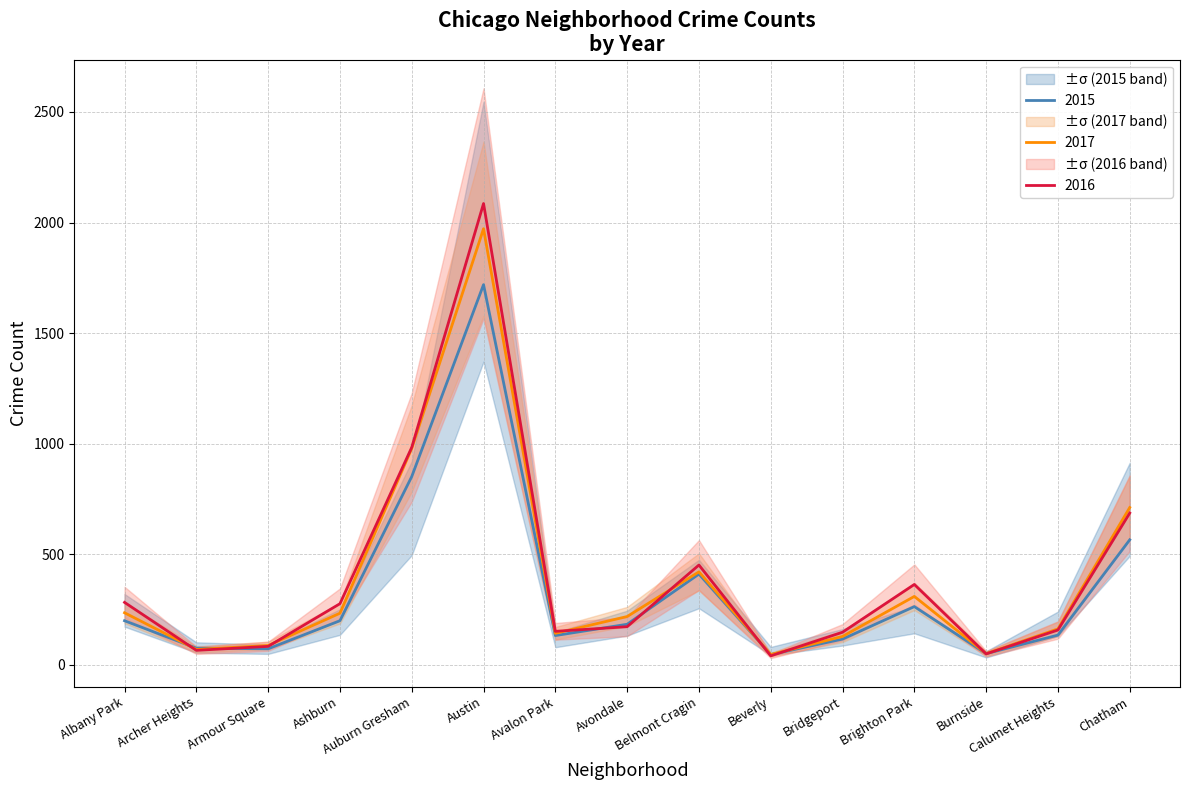

Where is the first local maximum for 2017?

Austin